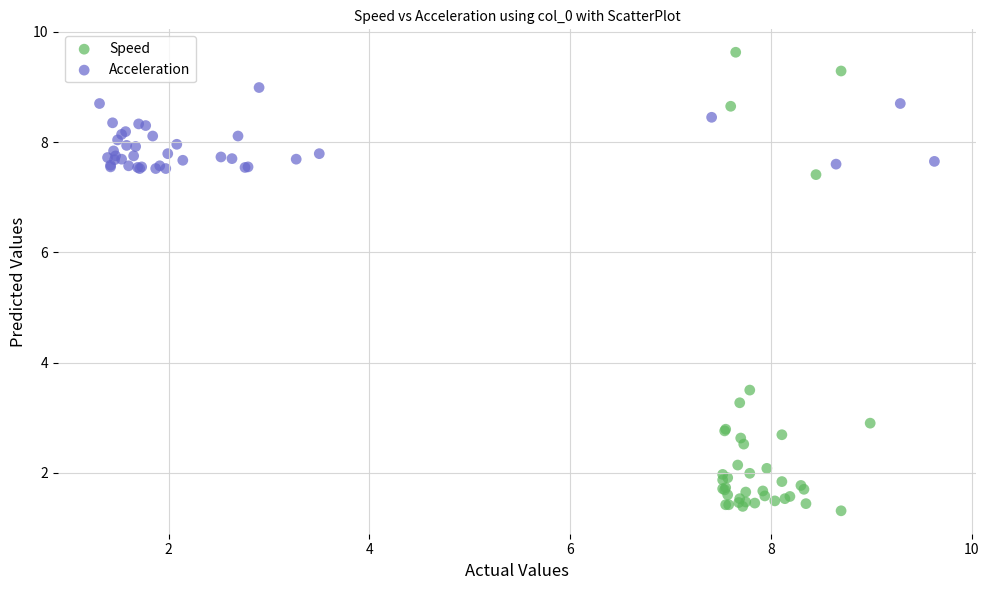

Which series contains the lowest Y value?

Speed